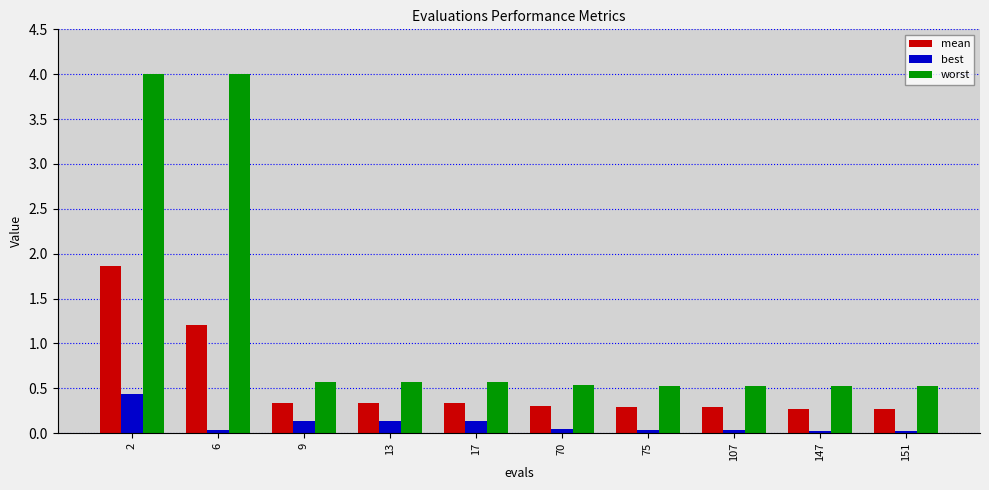

What is the sum of all worst values?

12.4